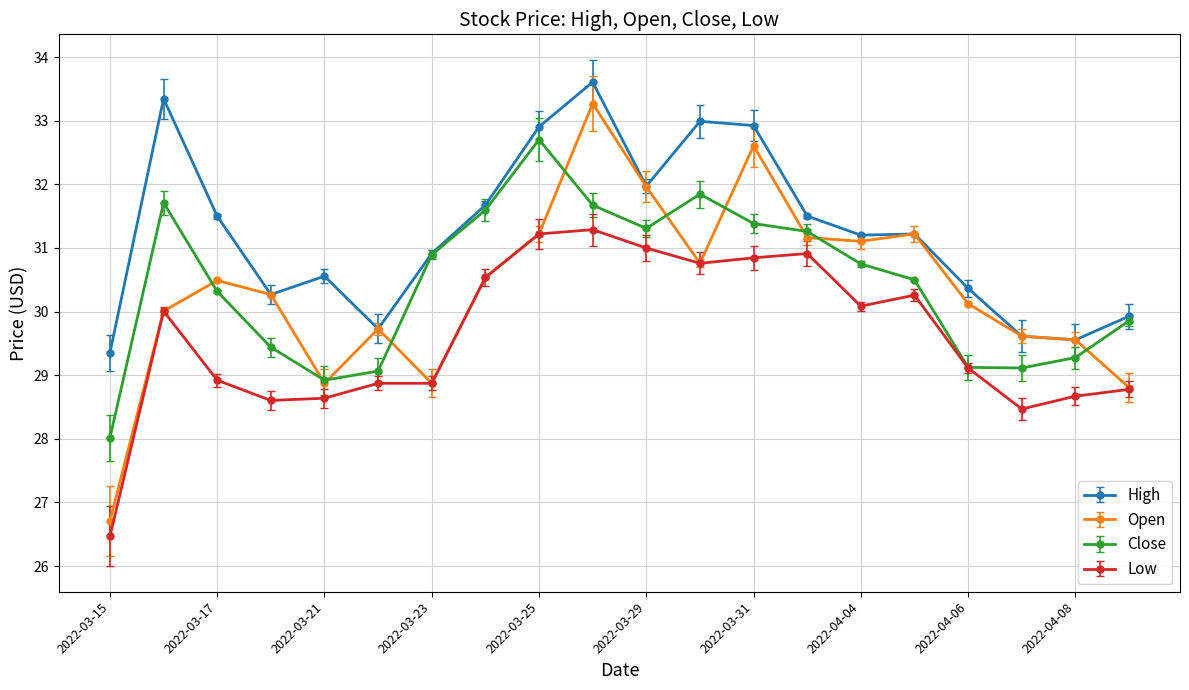

True or false: High and Low cross at least once.

False